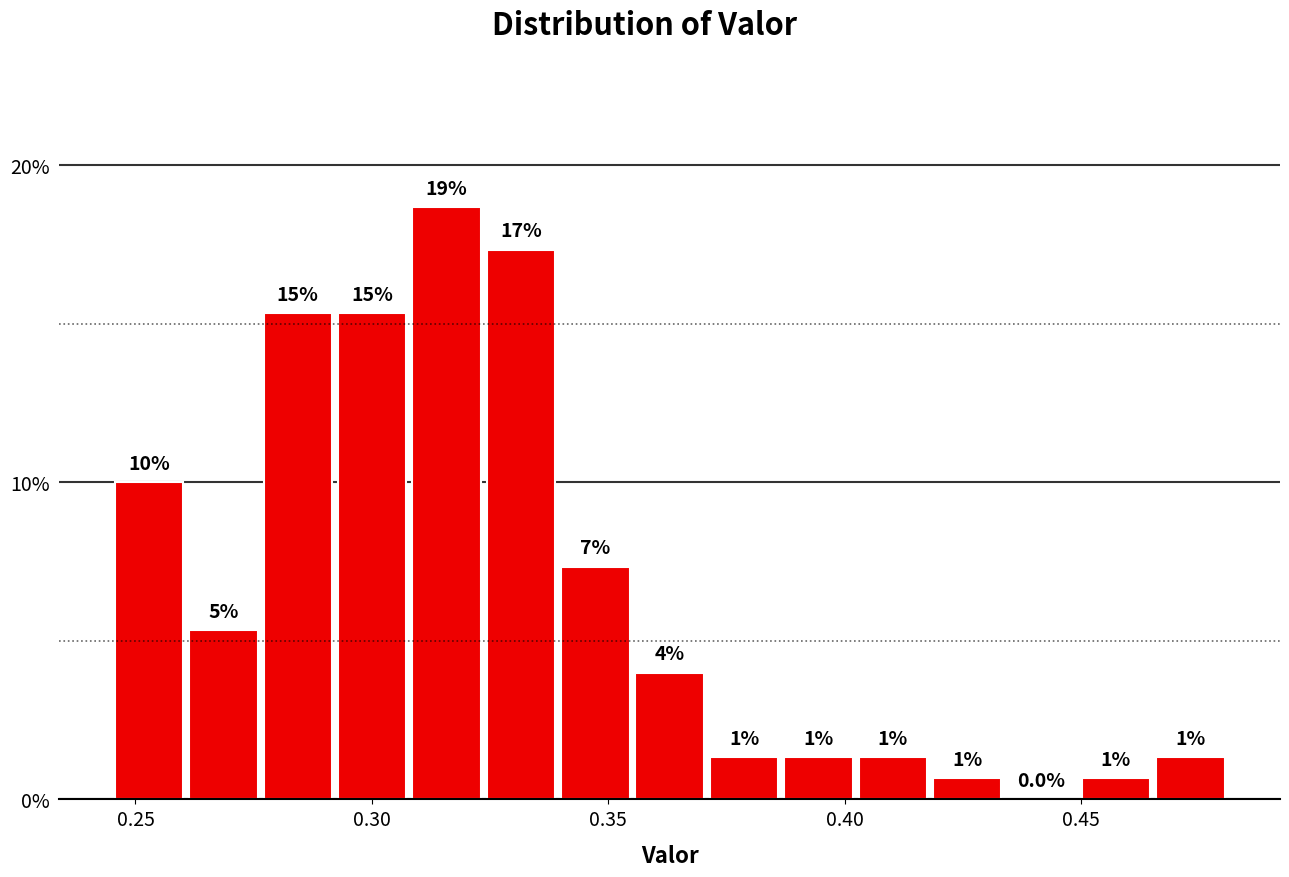

Read against the x-axis, roughly where is the centre of the tallest bar?

0.315